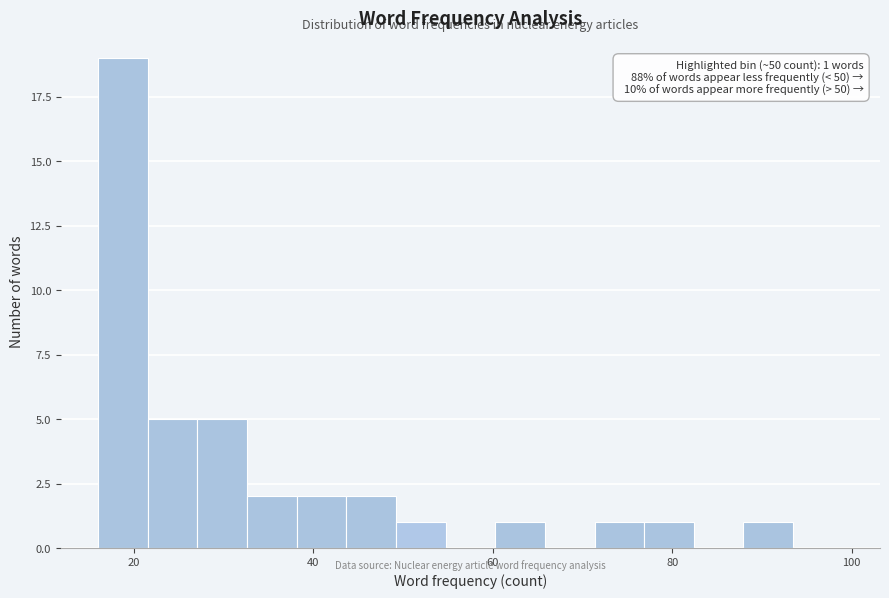

Read against the x-axis, roughly where is the centre of the tallest bar?

18